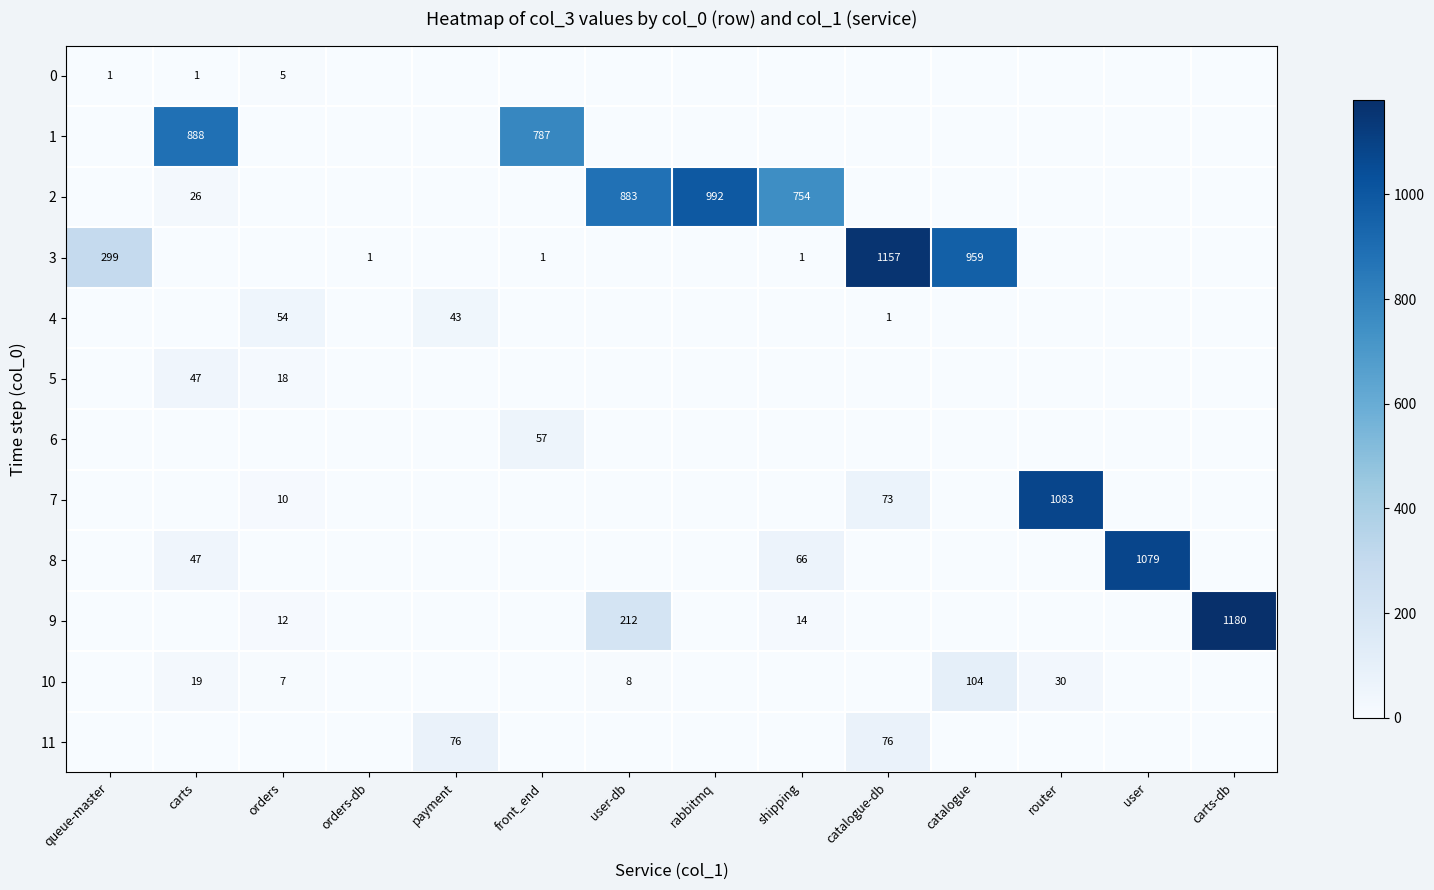

What is the difference between the maximum and second lowest values in the 2 series?

992